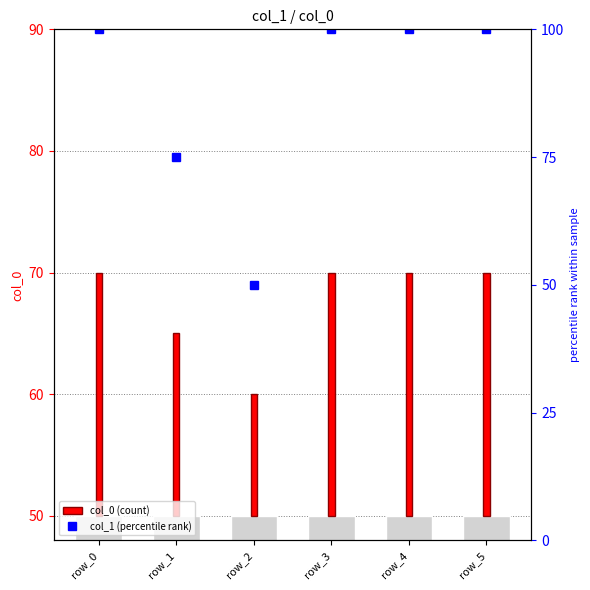

What are all the series names shown in the legend?

col_0 (count), col_1 (percentile rank)